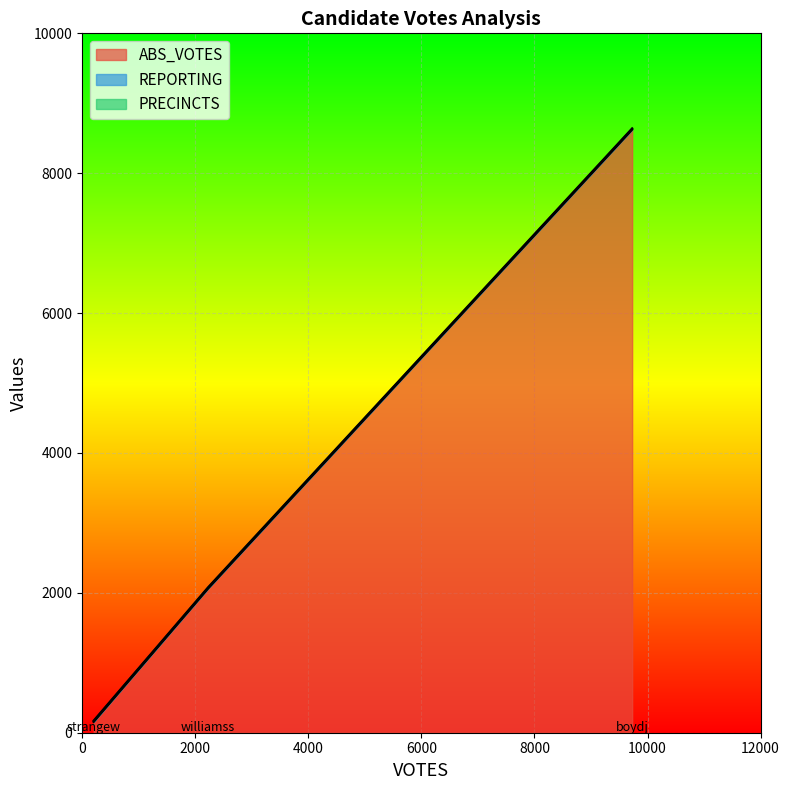

Reading left to right, what are all the values shown in this chart?

ABS_VOTES: boydj=8622	strangew=154	williamss=2060
REPORTING: boydj=10	strangew=10	williamss=10
PRECINCTS: boydj=10	strangew=10	williamss=10